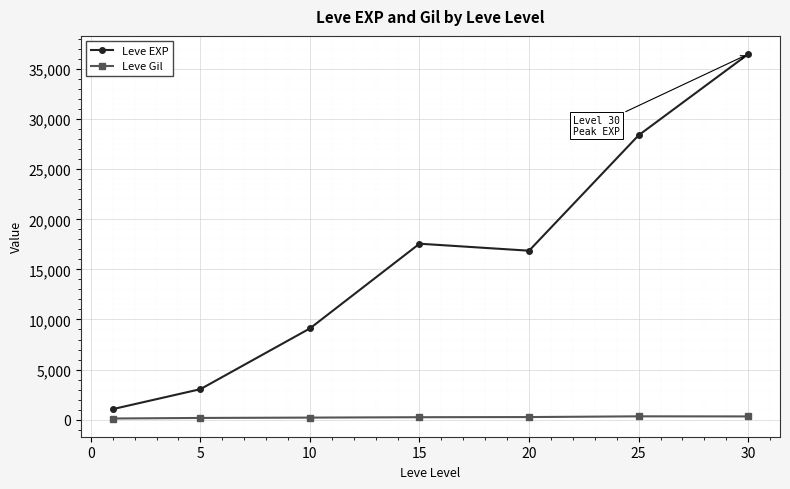

True or false: Leve EXP has more than 2 points higher than both neighbors.

False